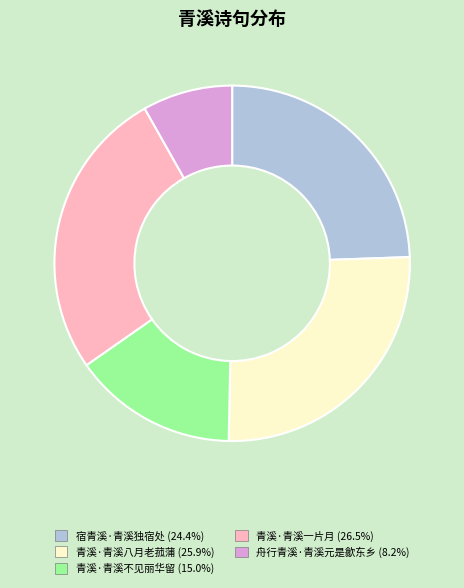

Is it true that 青溪·青溪八月老菰蒲 is 26% of the pie?

True